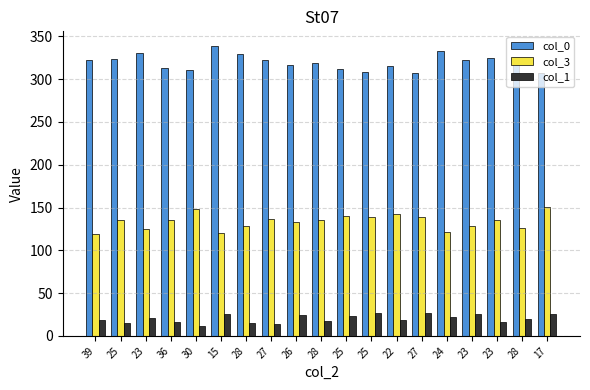

What is the approximate value of col_0 at 23, to the nearest 10?

330